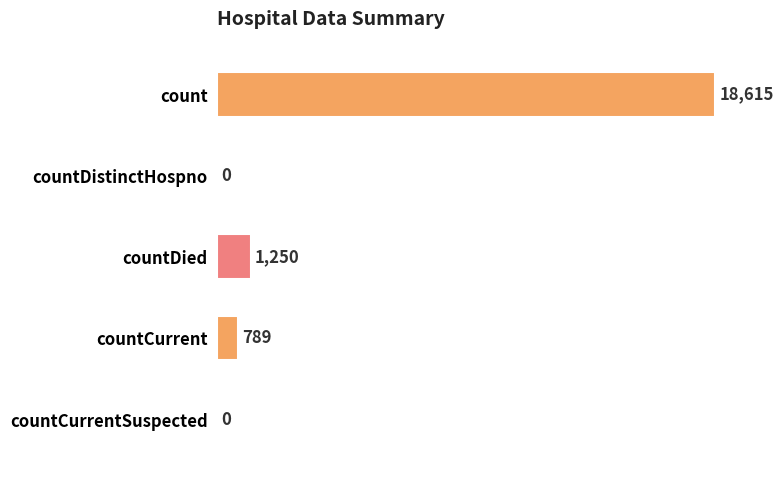

Reading bottom to top, transcribe all the data shown in this chart.

countCurrentSuspected=0	countCurrent=789	countDied=1250	countDistinctHospno=0	count=18615